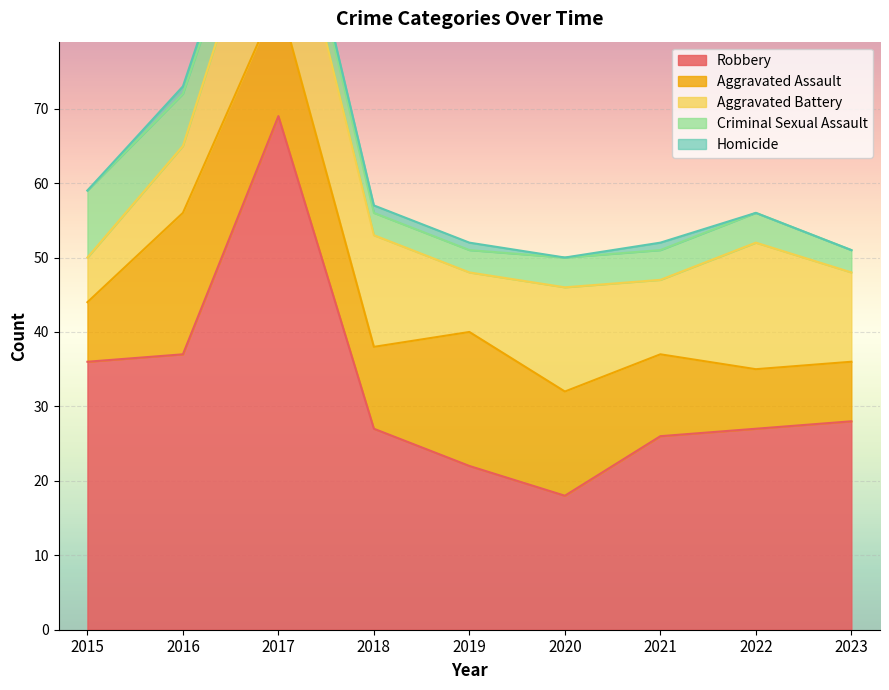

True or false: Homicide has more than 0 interior local peaks.

True